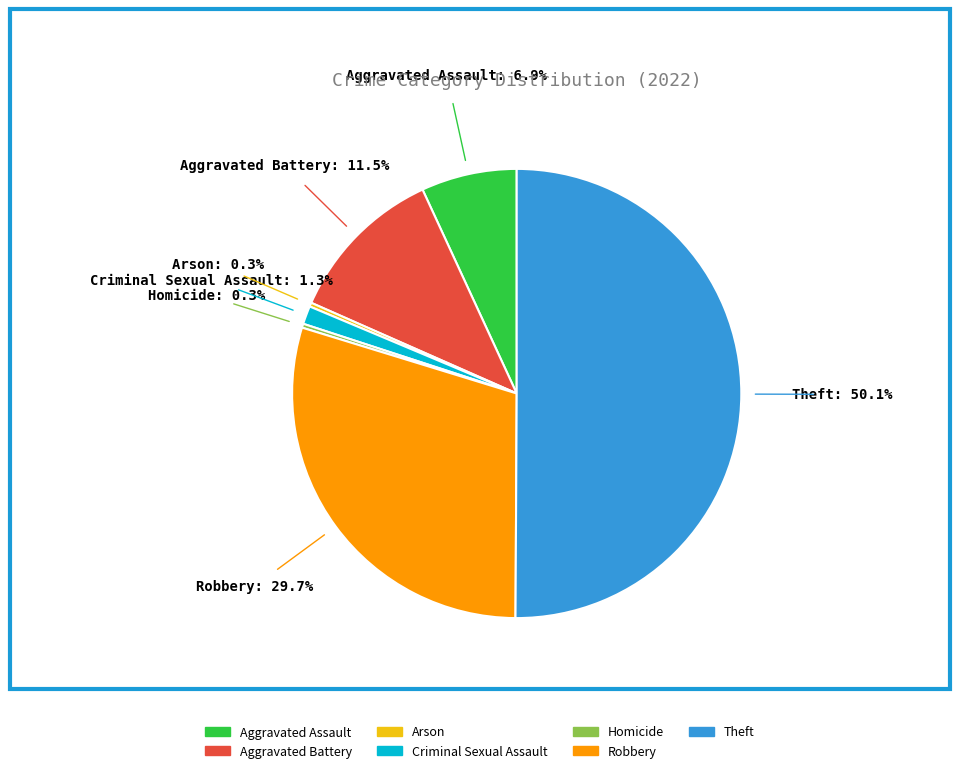

The Arson slice represents 0% of the pie. True or false?

True